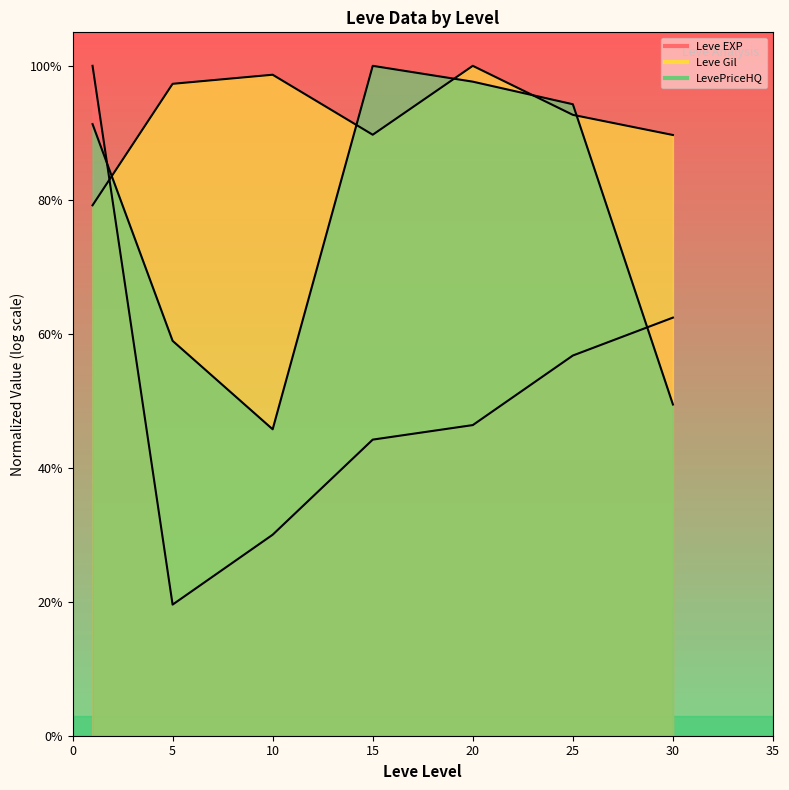

How many categories are shown in the chart?

7